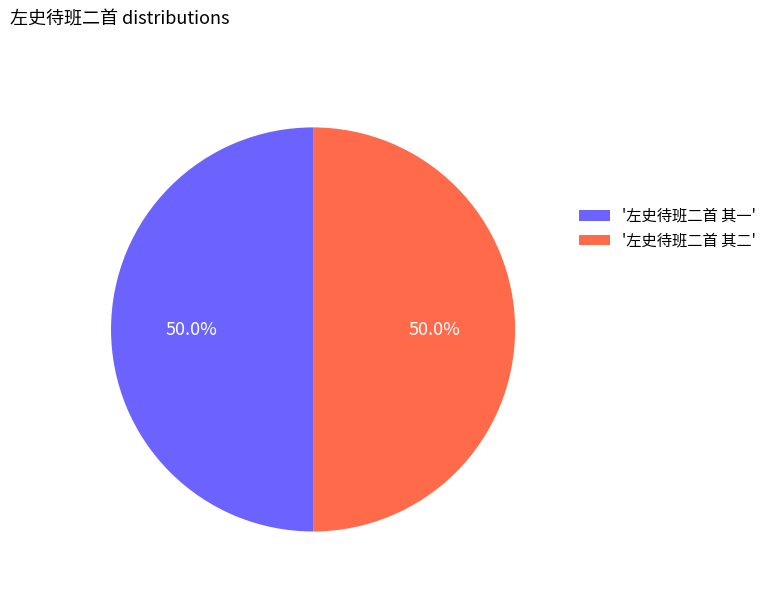

What is the ratio of the value at '左史待班二首 其一' to the value at '左史待班二首 其二'?

1.0